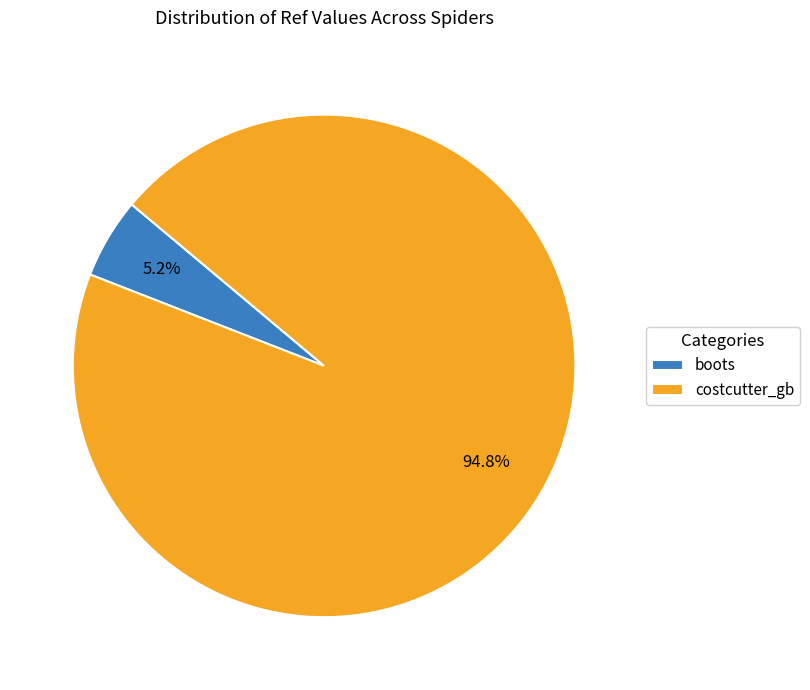

To the nearest percent, what is the average slice percentage?

50%